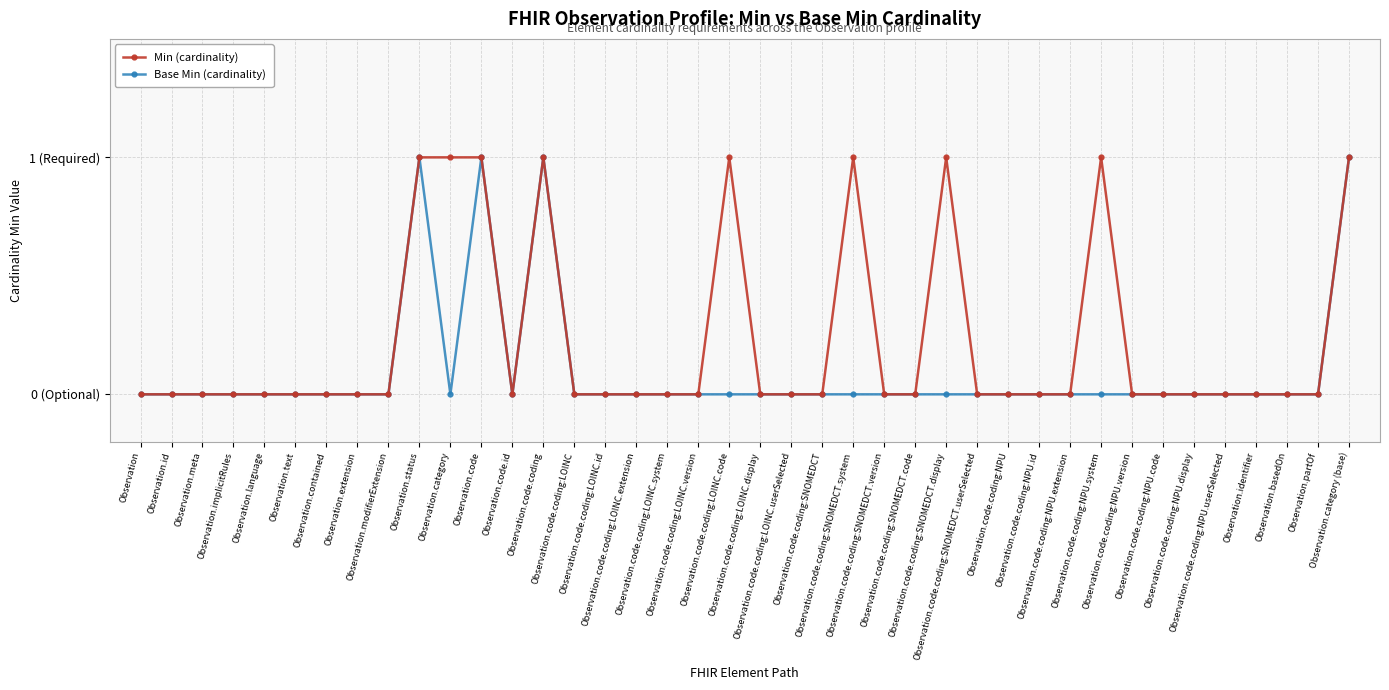

Which series has the widest spread of values?

Min (cardinality)